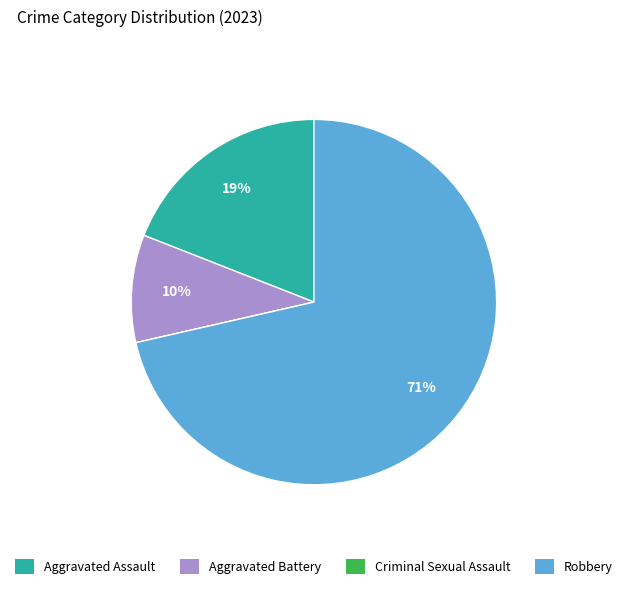

To the nearest percent, what is the difference between the largest and smallest slice percentages?

71%